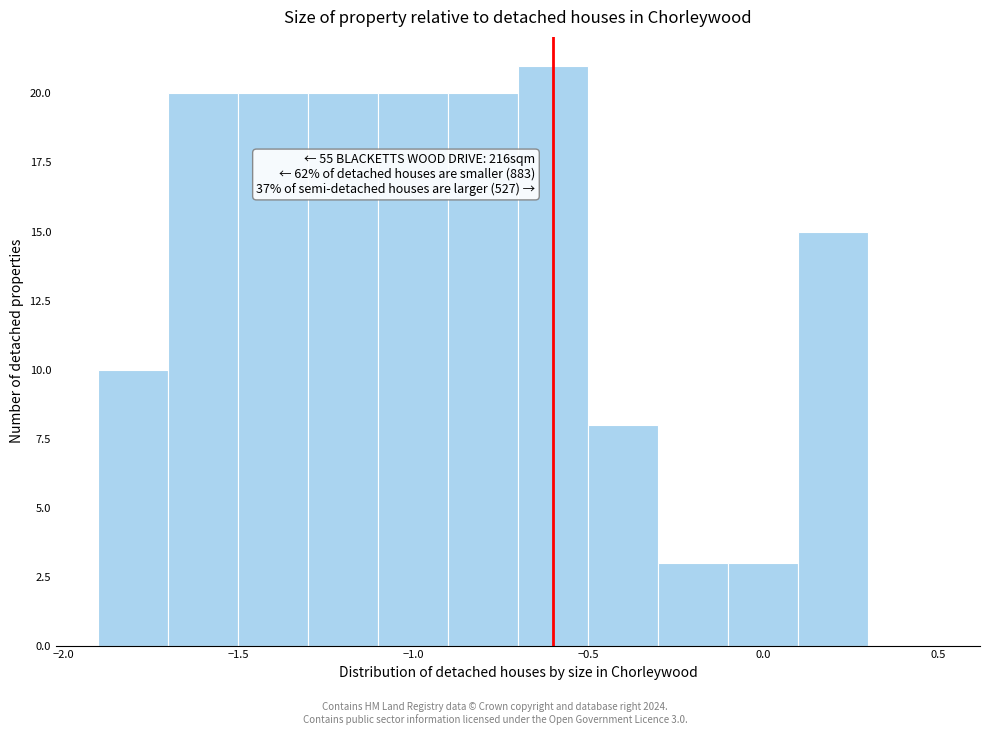

Over which range of the x-axis is the bar tallest?

-0.7 to -0.5